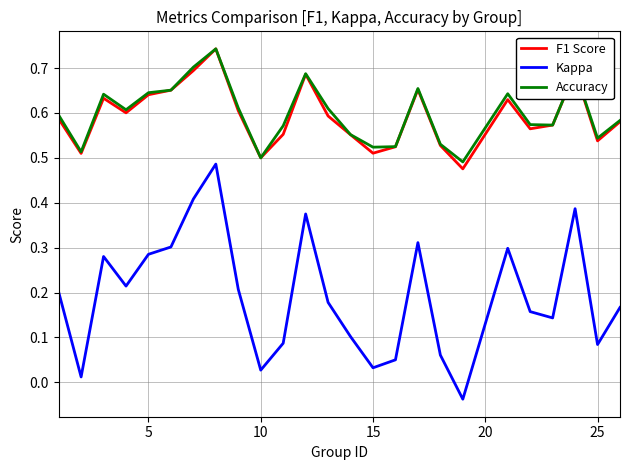

True or false: Kappa and Accuracy intersect in this chart.

False